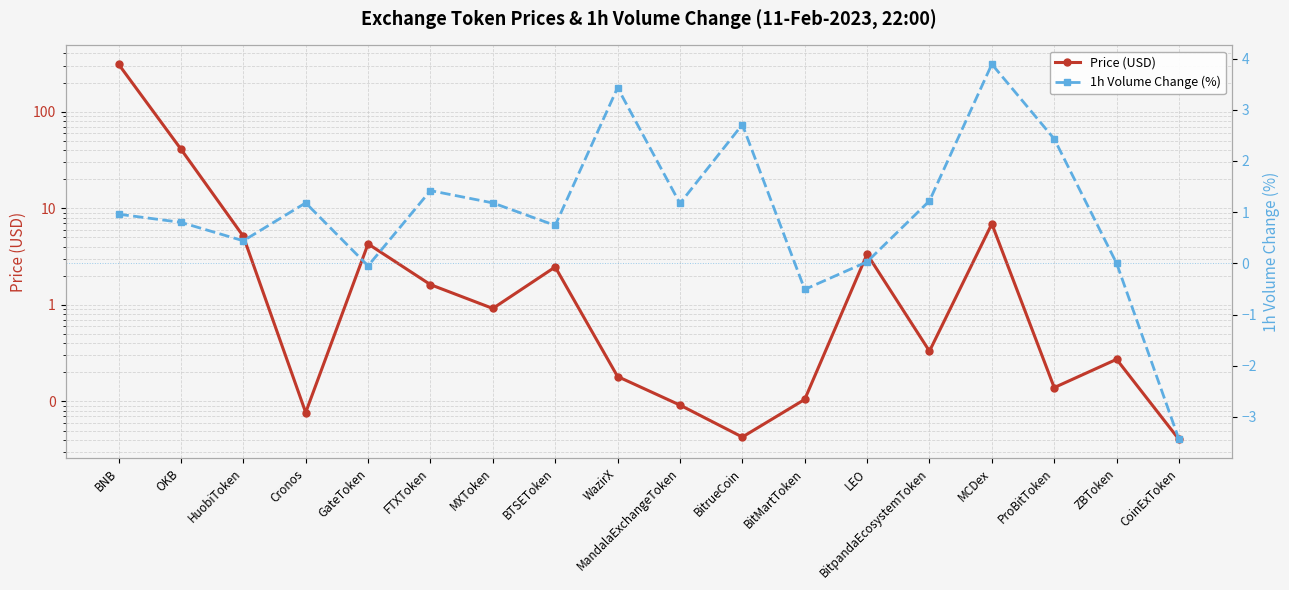

What is the sum of all Price (USD) values?

376.6